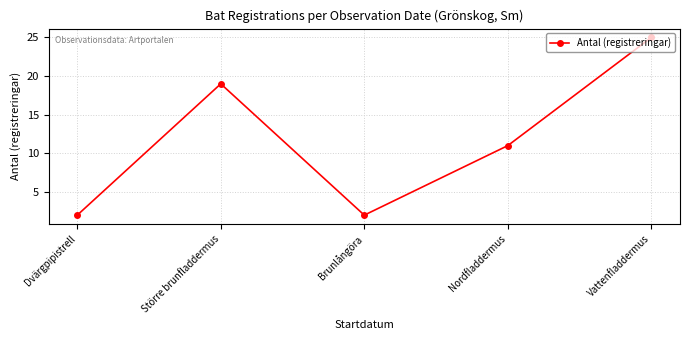

Does the chart display data point markers on the line(s)?

Yes